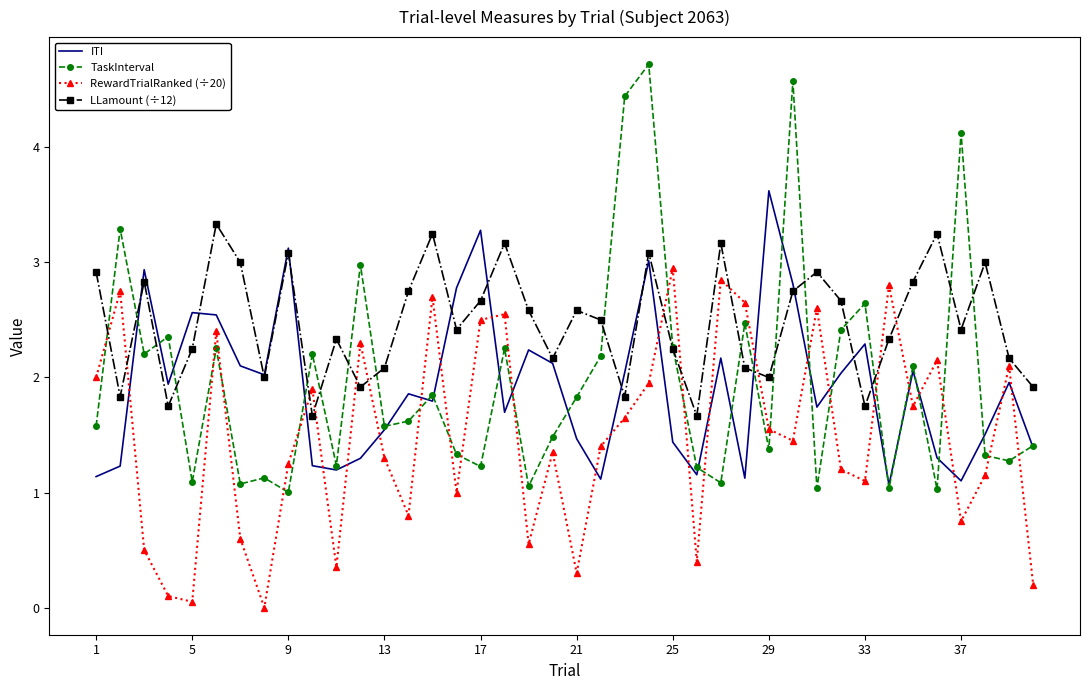

What is the minimum value for TaskInterval?

1.0